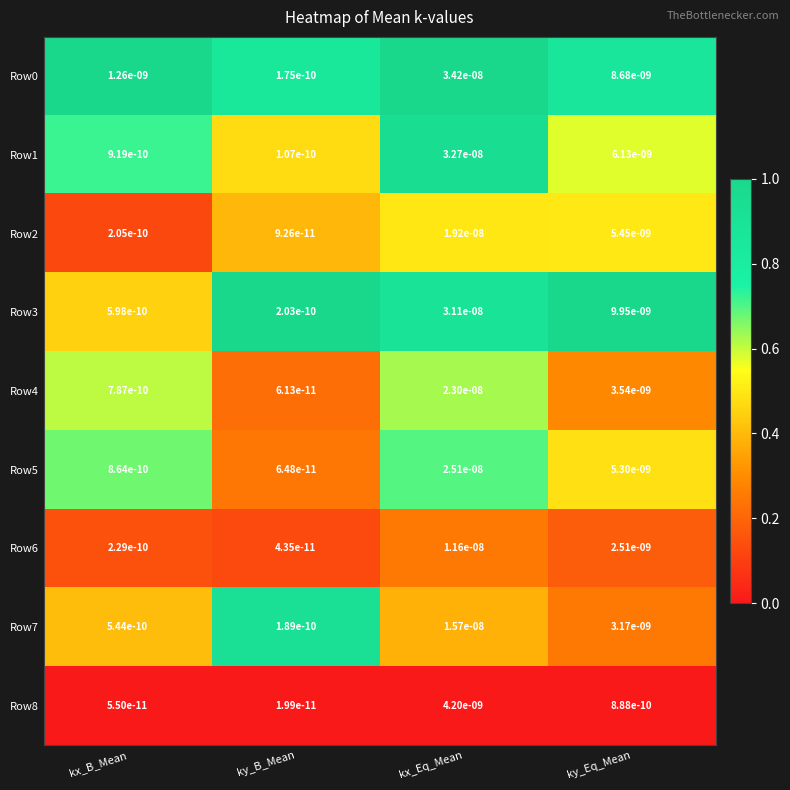

At which label is Row8 closest to 0?

ky_B_Mean